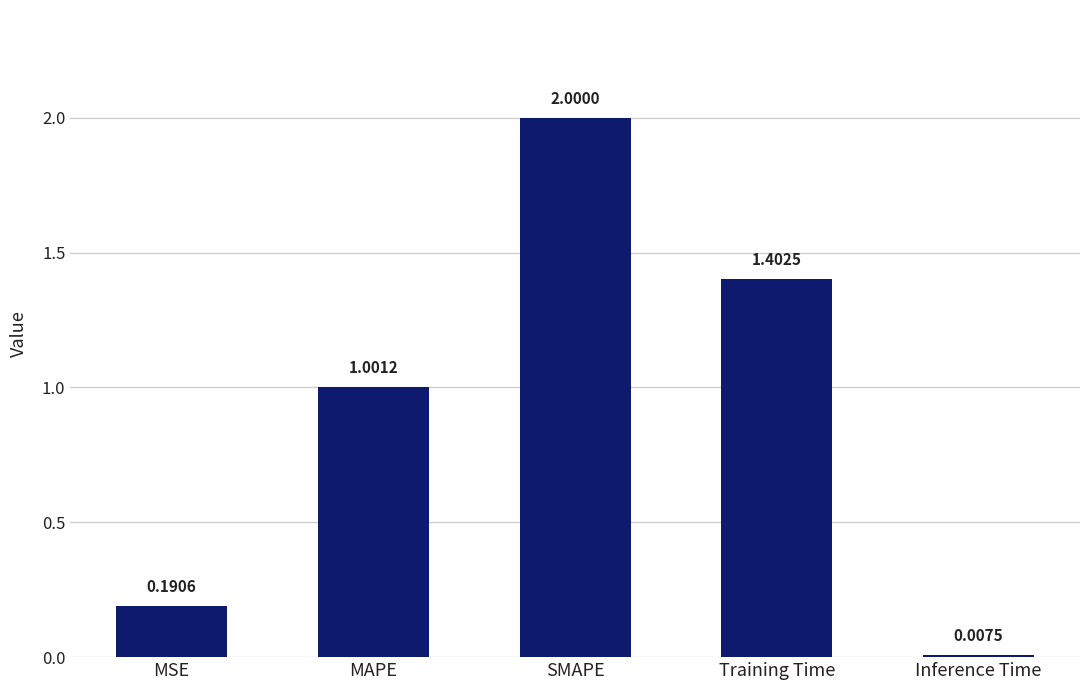

Count the number of values greater than 1.

3